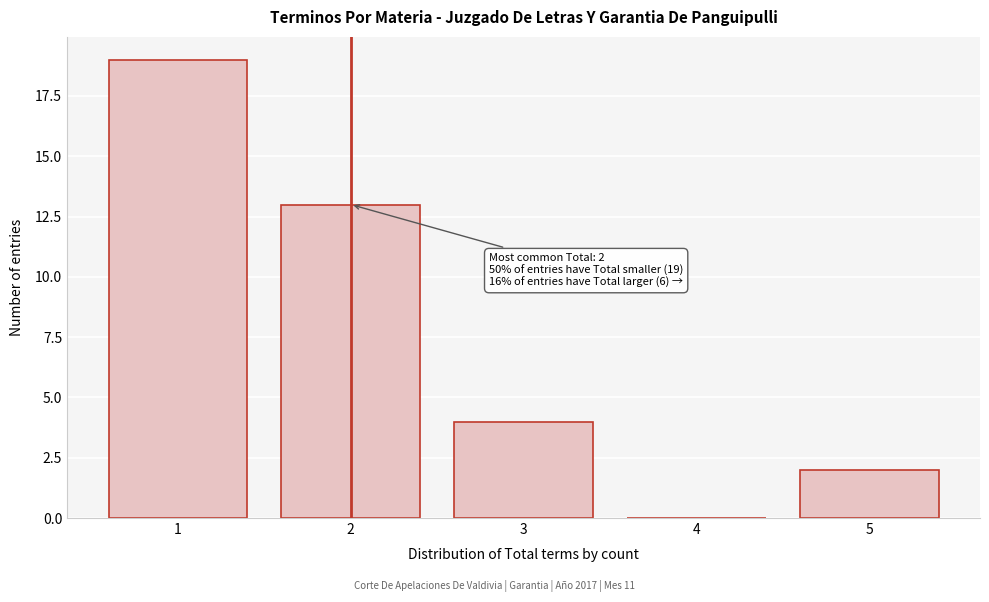

Reading left to right, what are all the values shown in this chart?

1=19	2=13	3=4	4=0	5=2